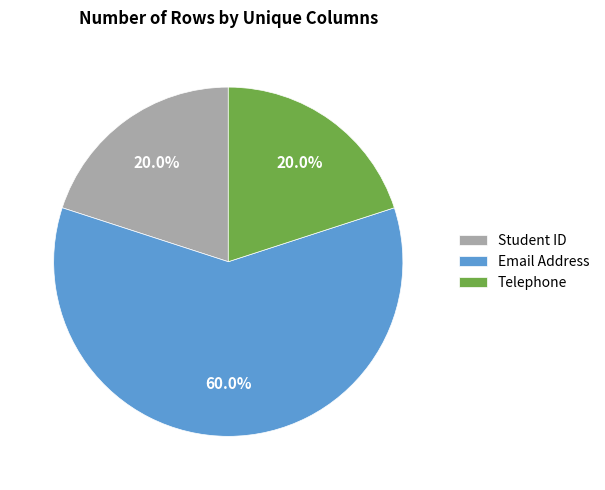

Which category has the biggest portion of the pie?

Email Address